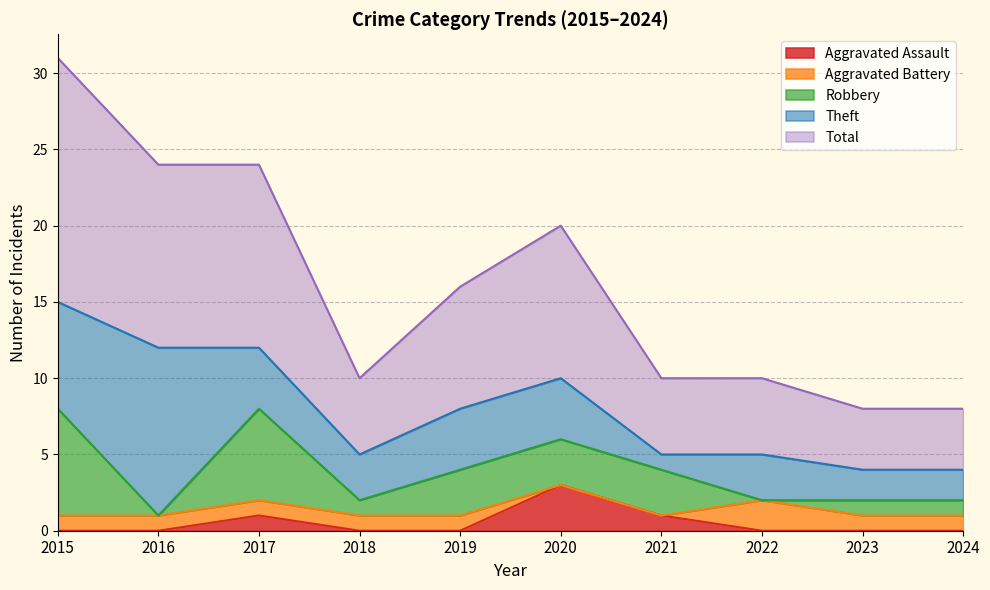

How many lines are shown in the chart?

5